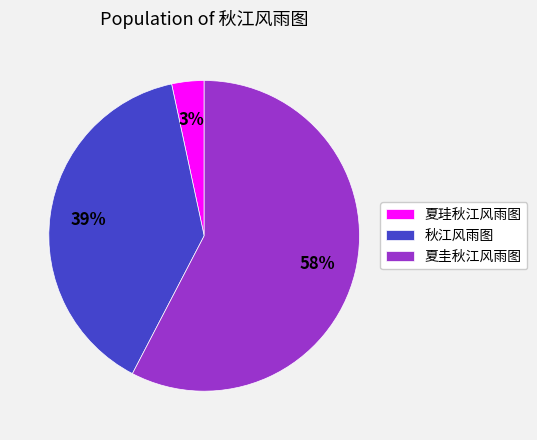

To the nearest percent, what percentage of the pie is 夏珪秋江风雨图?

3%